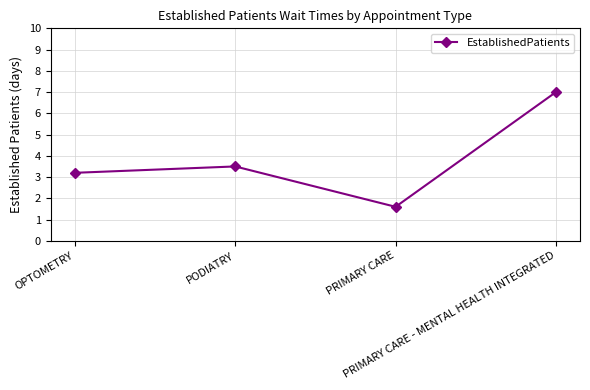

List the labels in order of value, smallest first.

PRIMARY CARE, OPTOMETRY, PODIATRY, PRIMARY CARE - MENTAL HEALTH INTEGRATED